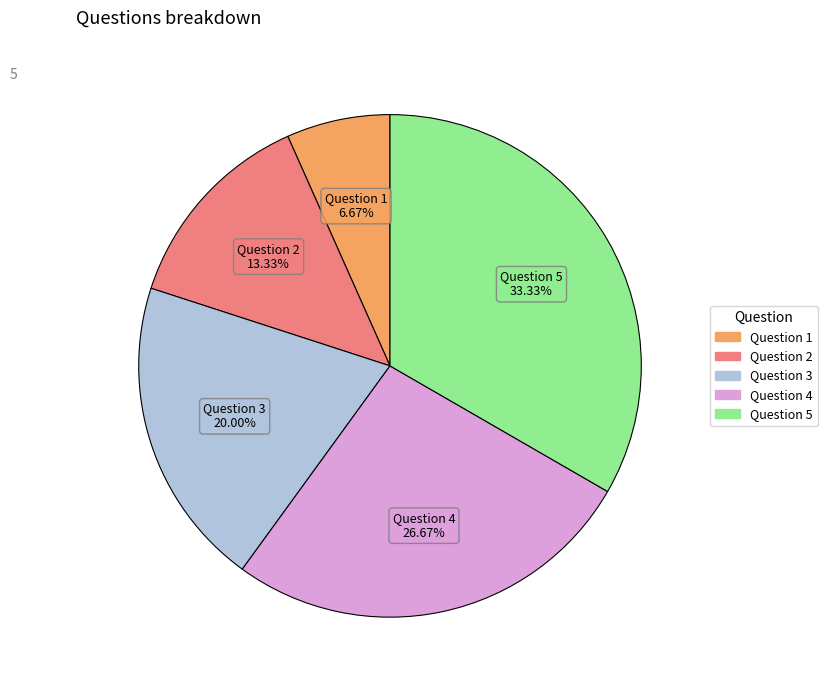

Do Question 5 and Question 3 together represent more than half of the pie?

Yes